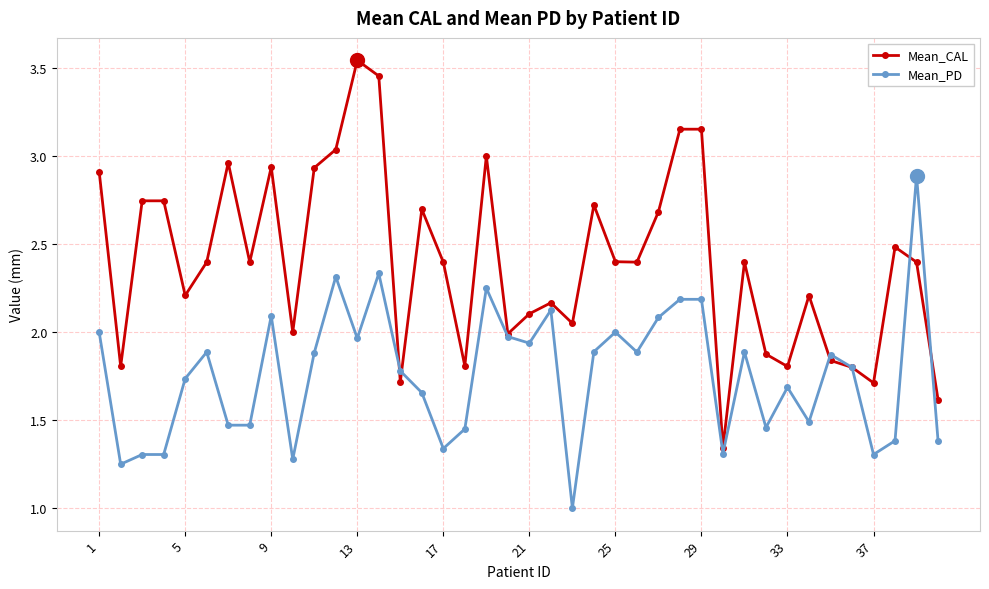

List the series in order of their peak value, lowest first.

Mean_PD, Mean_CAL